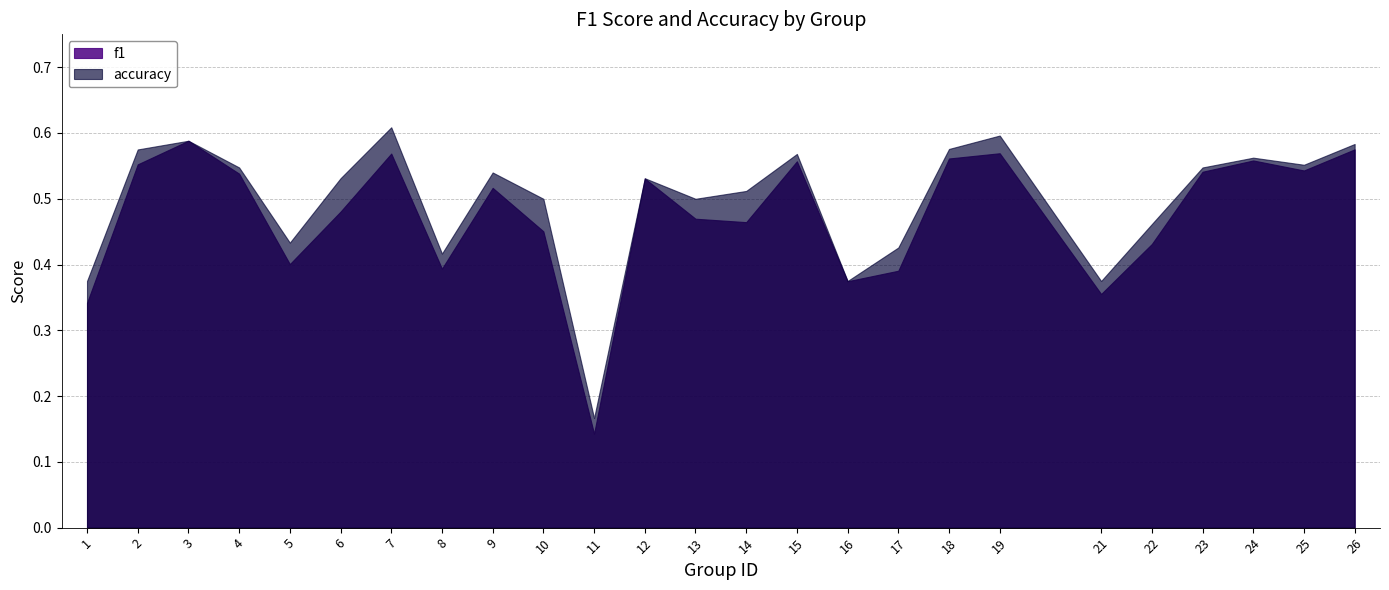

What is the total value across all series at 6?

1.0